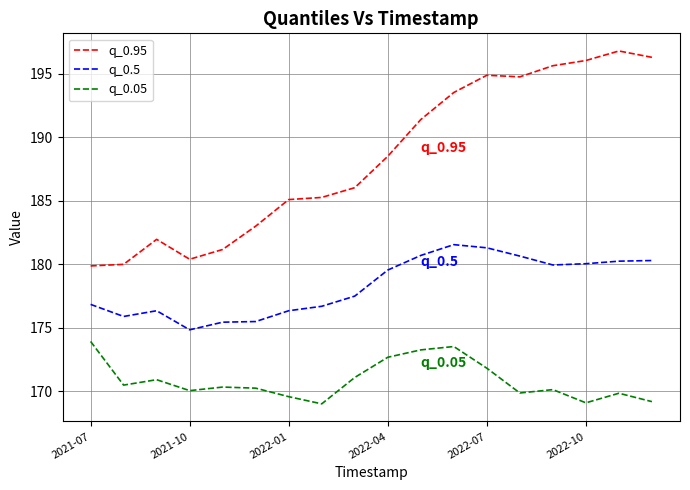

Rank the series by their maximum value, from lowest to highest.

q_0.05, q_0.5, q_0.95